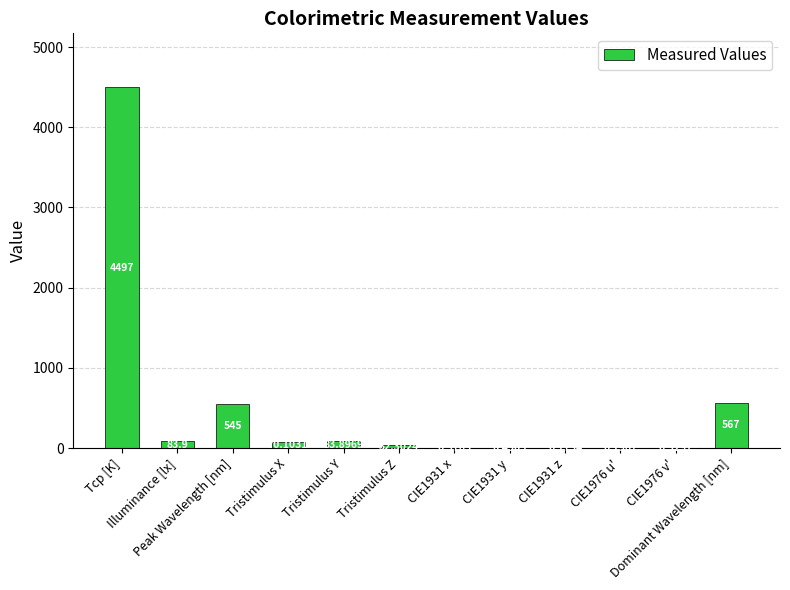

What is the sum of all values?

5880.9